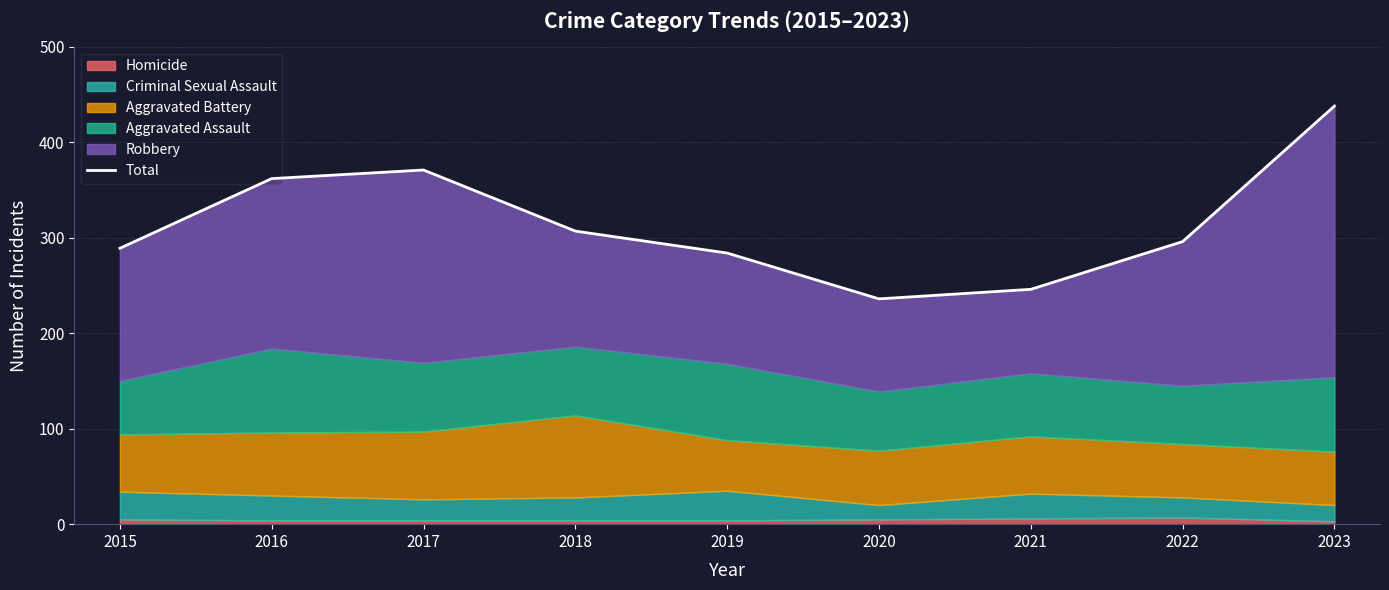

How many lines are shown in the chart?

1